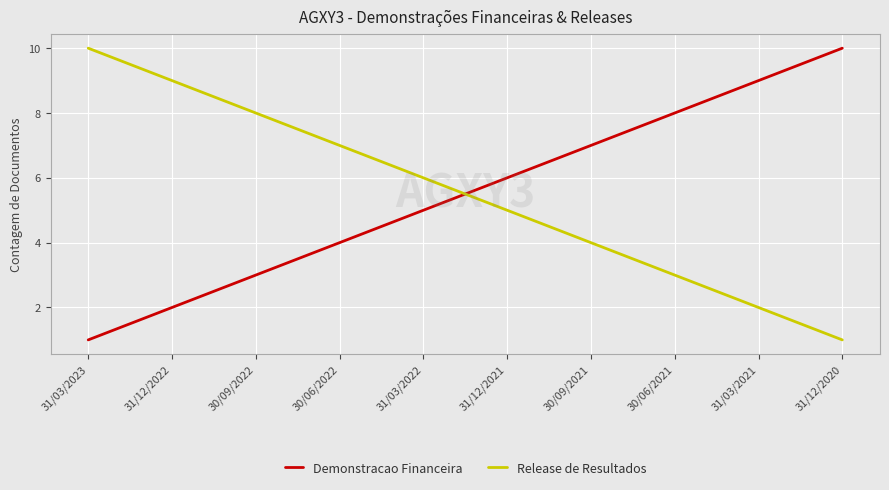

True or false: Demonstracao Financeira has a value of 1 at 31/12/2022.

False